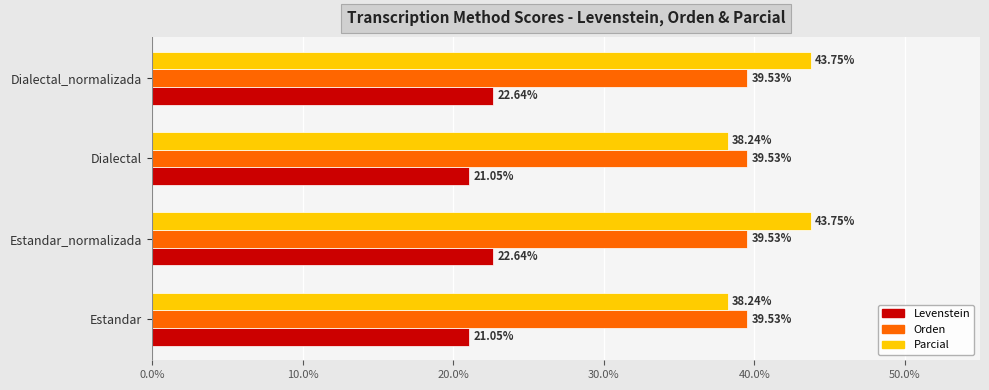

List the series in order of their peak value, highest first.

Parcial, Orden, Levenstein